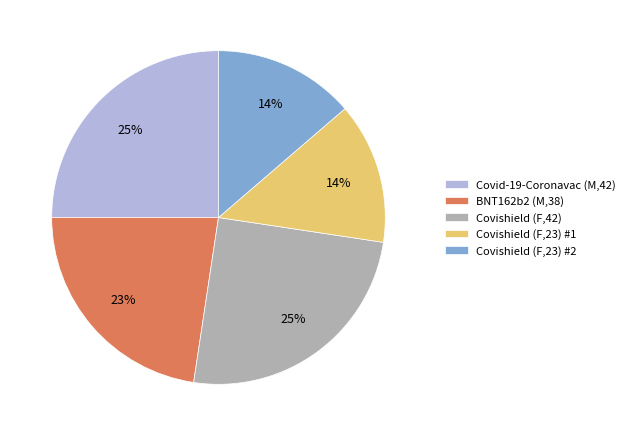

Between BNT162b2 (M,38) and Covishield (F,23) #1, which is larger?

BNT162b2 (M,38)